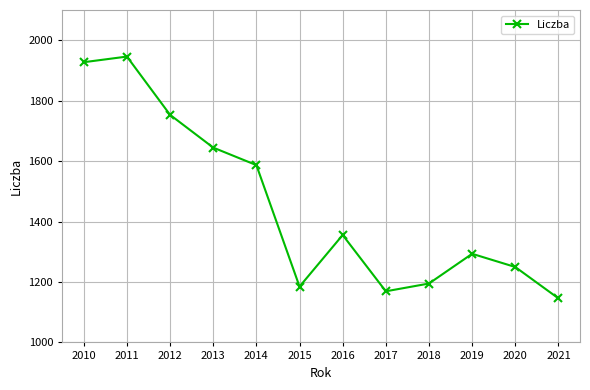

Count the number of values greater than 1355.

6